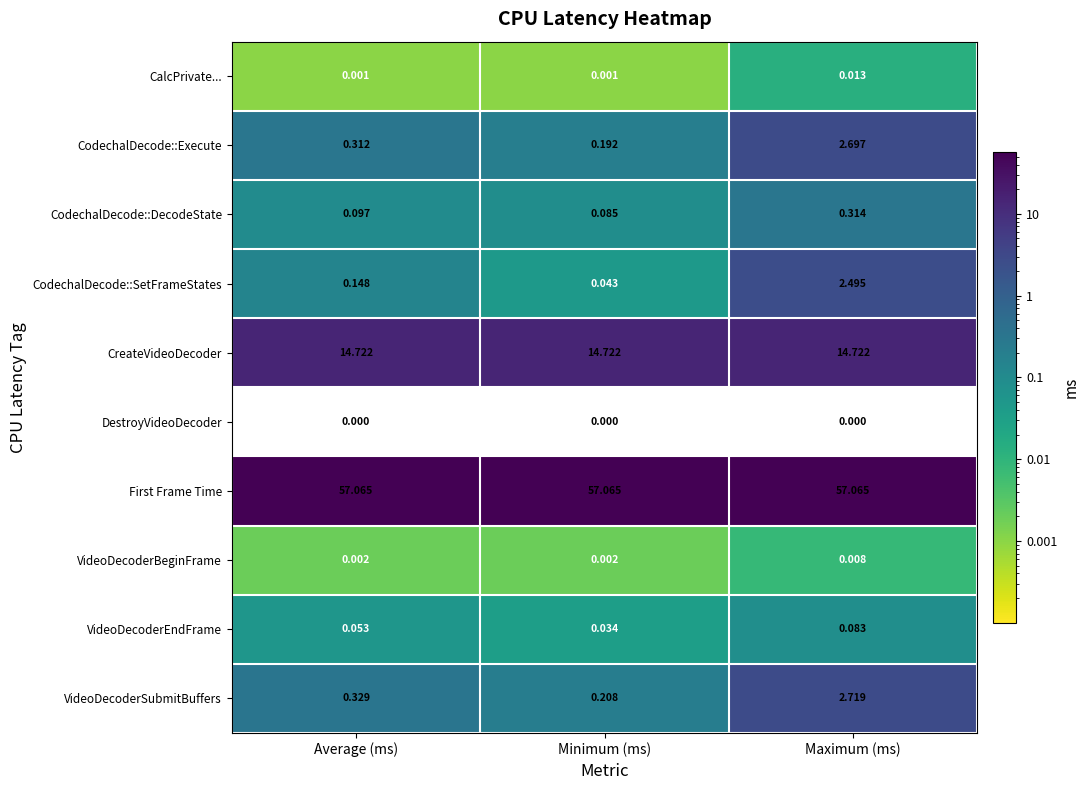

Where is CodechalDecode::SetFrameStates nearest to the value 1?

Average (ms)